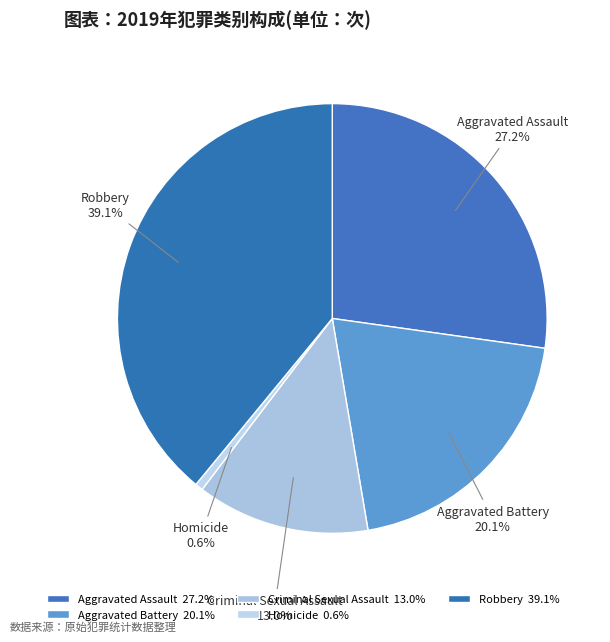

What percentage is the Criminal Sexual Assault slice, to the nearest percent?

13%